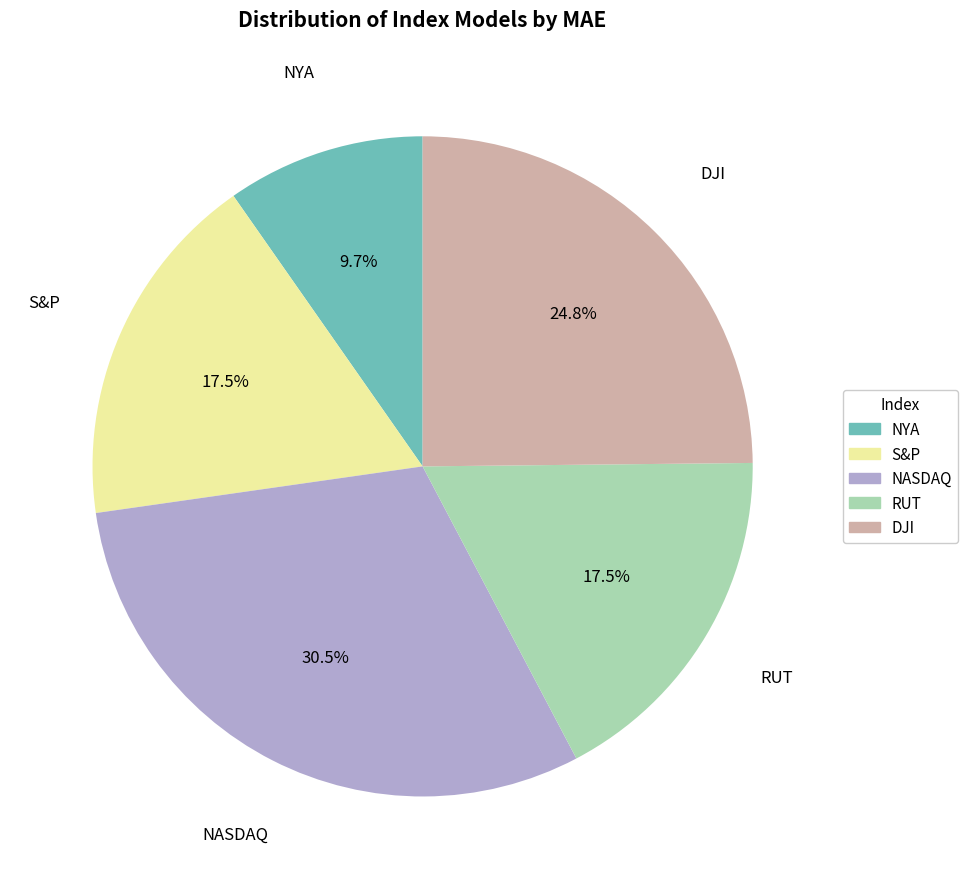

How many slices are in this pie chart?

5